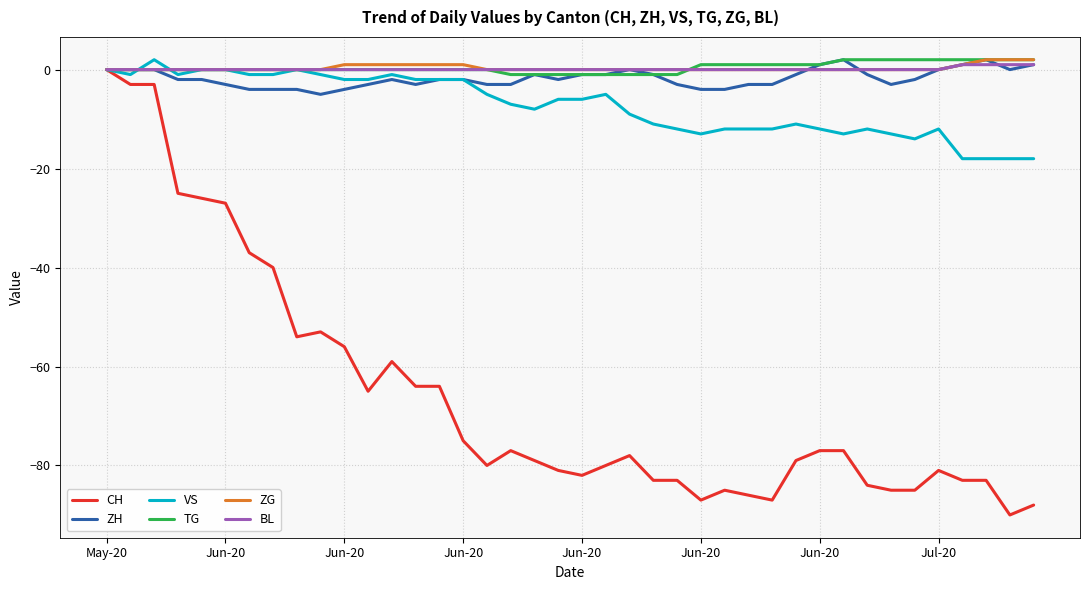

What is the smallest value displayed?

-90